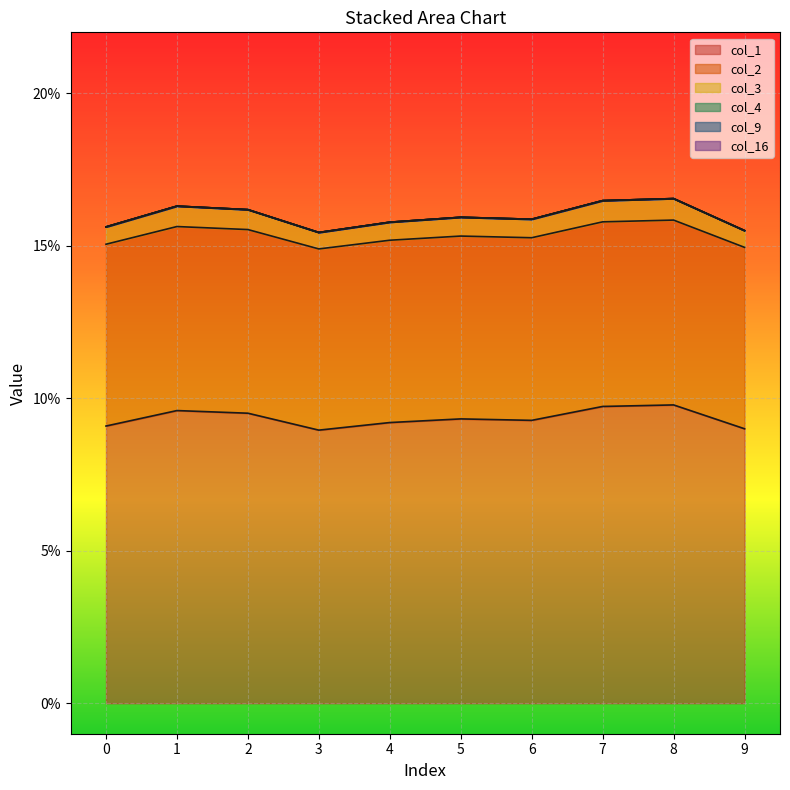

True or false: col_1 has a value of 0.1 at 9.

True